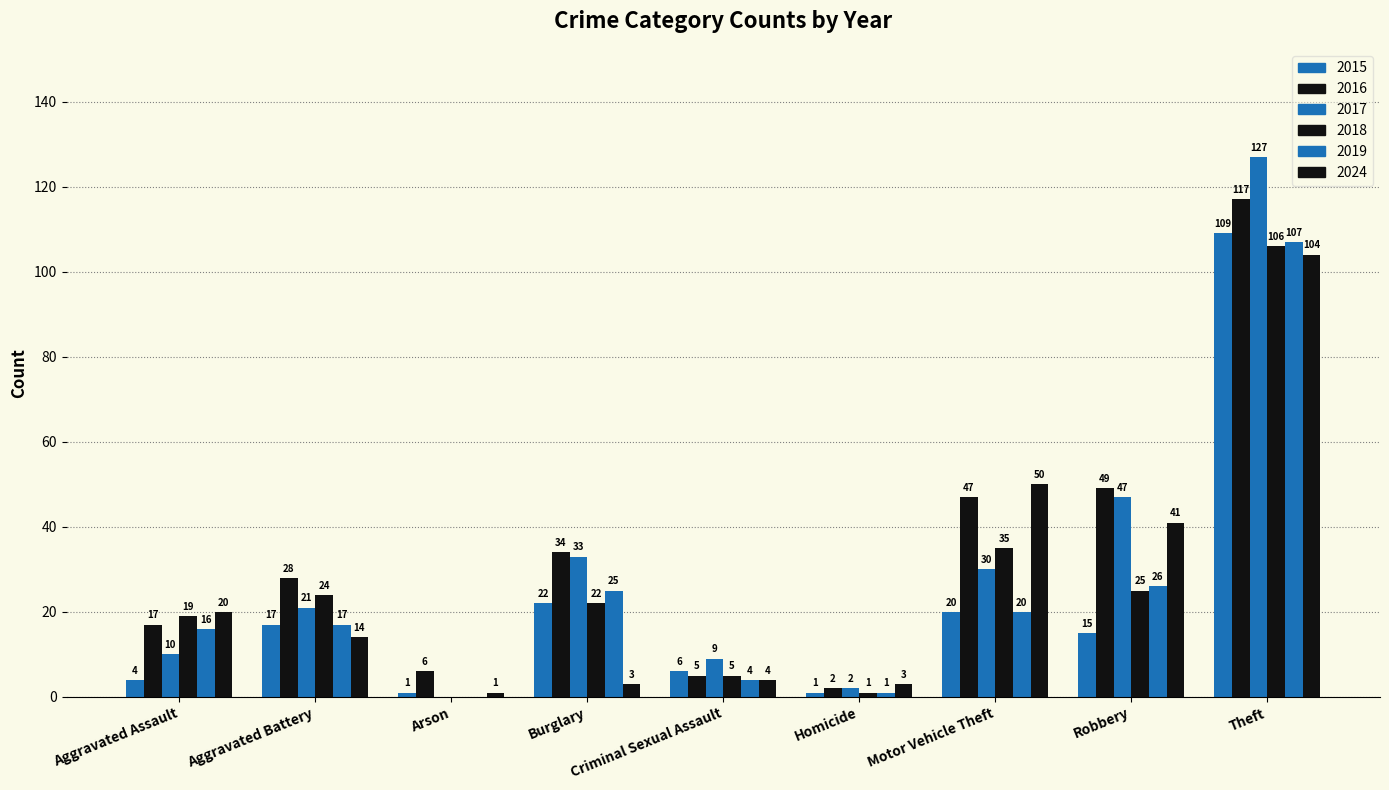

How many data points does each series have?

9